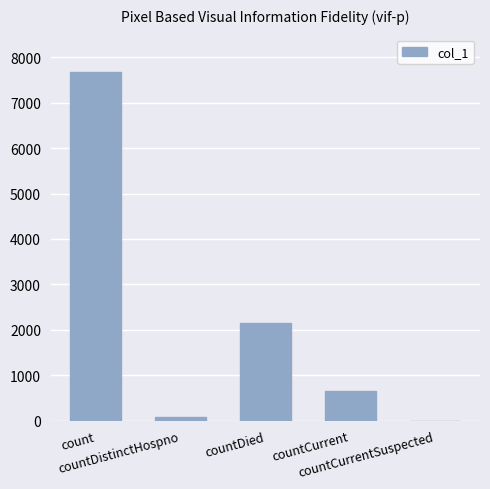

What is the greatest value displayed?

7670